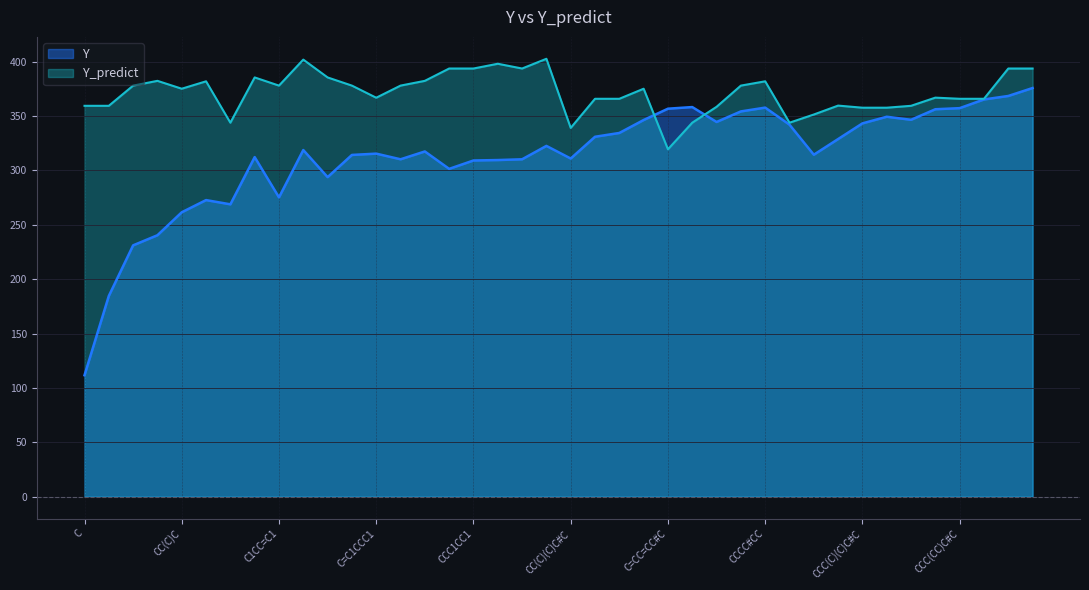

At C1CC=C1, list the series in order from smallest to largest.

Y, Y_predict